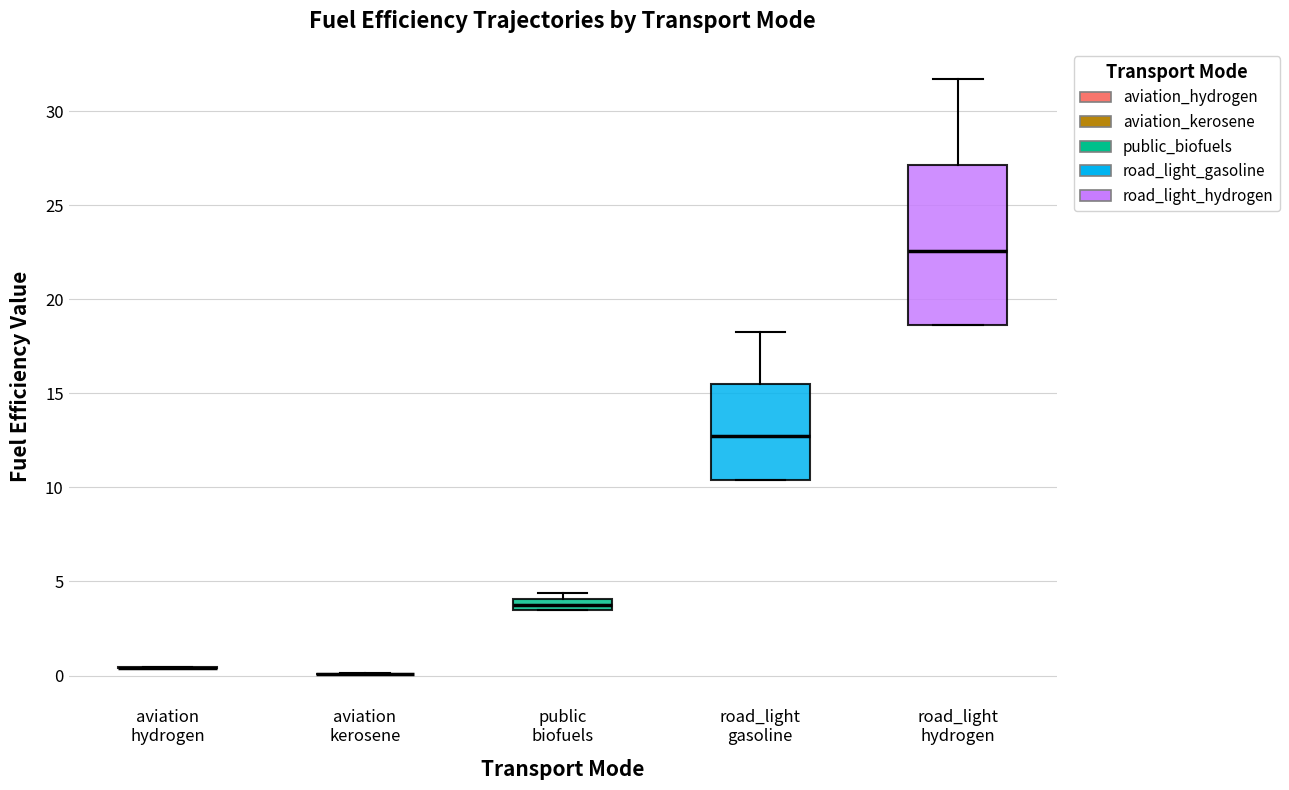

Where does the upper whisker of the box for road_light hydrogen end on the y-axis? The values are not printed on the chart, so give them approximately, as read against the axis.

31.5